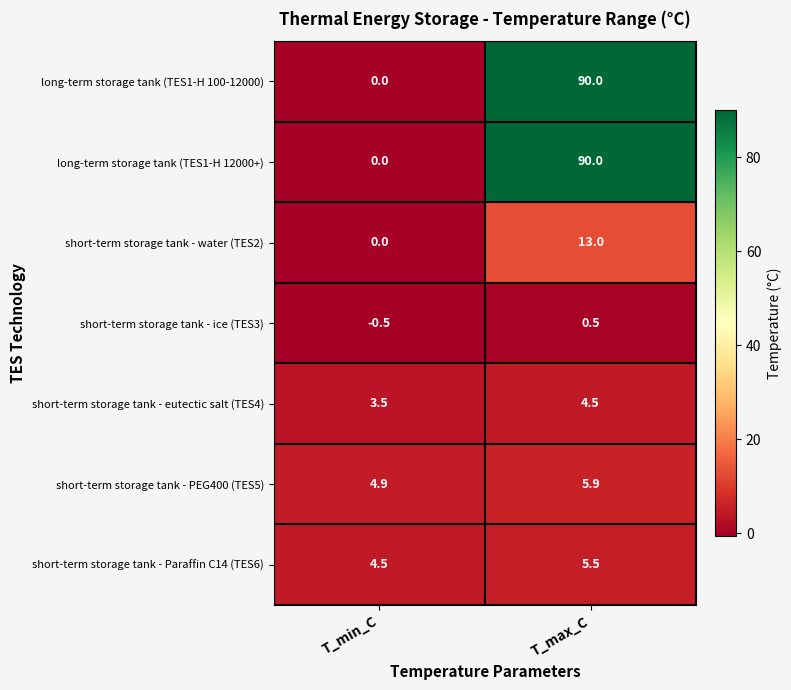

List the labels in order of short-term storage tank - water (TES2) value, largest first.

T_max_C, T_min_C